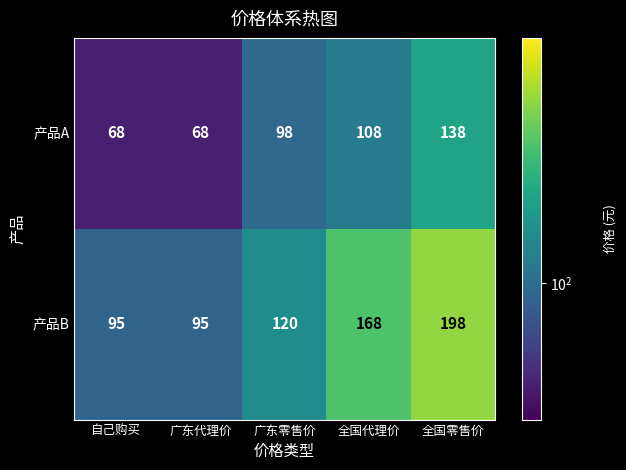

True or false: 产品A has a value of 68 at 广东代理价.

True